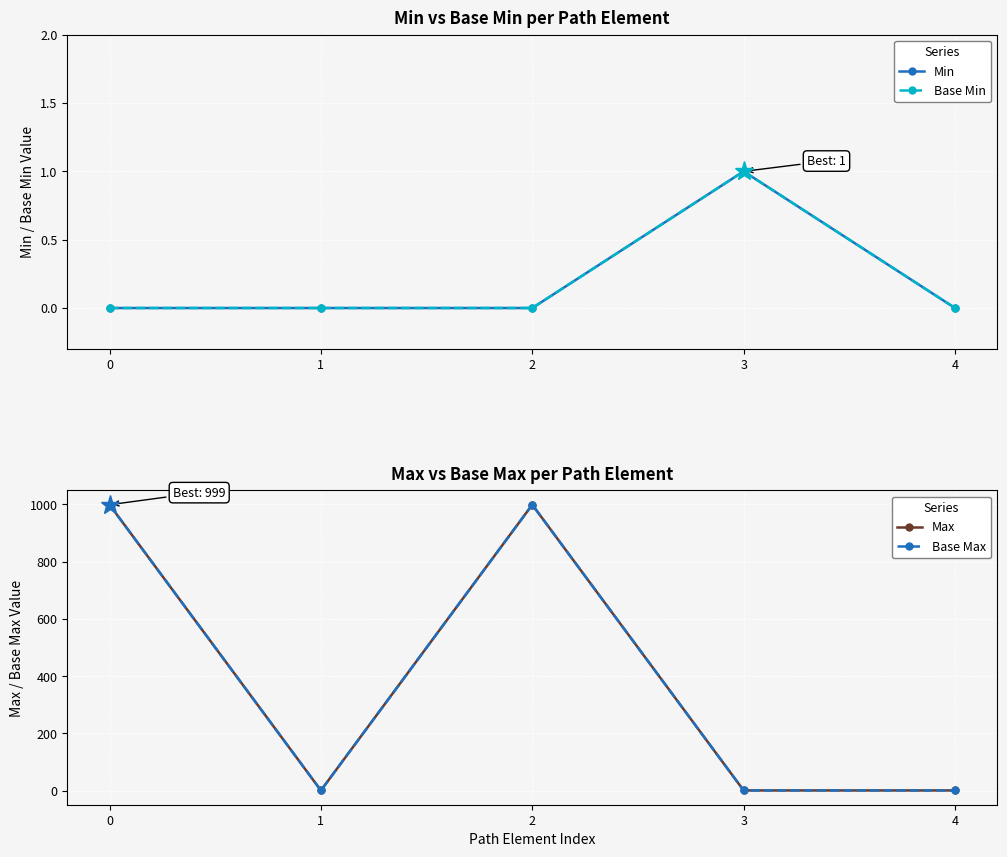

Reading left to right, transcribe all the data shown in this chart.

Min: 0	0	0	1	0
Base Min: 0	0	0	1	0
Max: 999	1	999	1	1
Base Max: 999	1	999	1	1